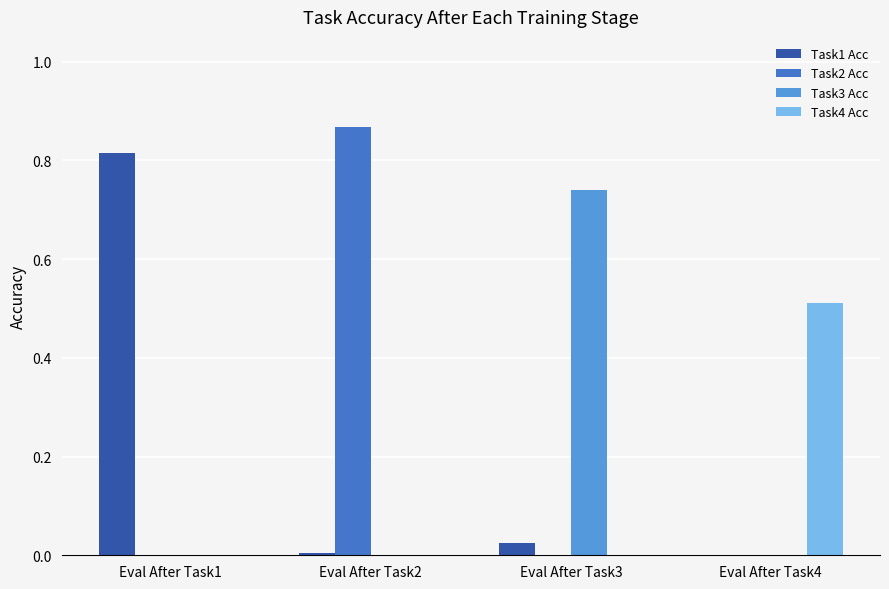

How many groups of bars are there?

4